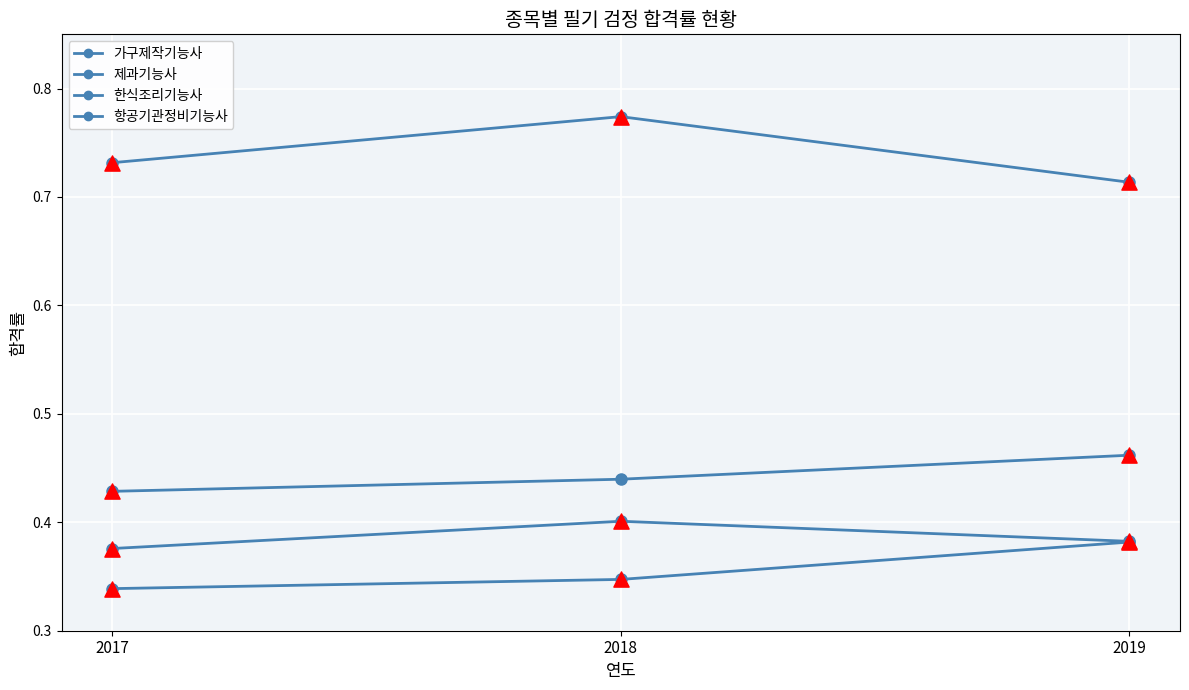

How many lines are shown in the chart?

4